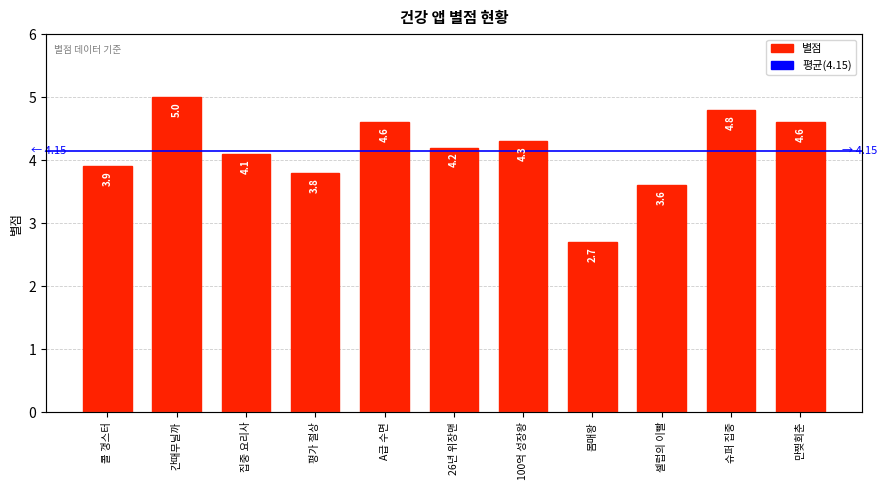

What is the label of the 2nd bar from the left?

간때무닐까